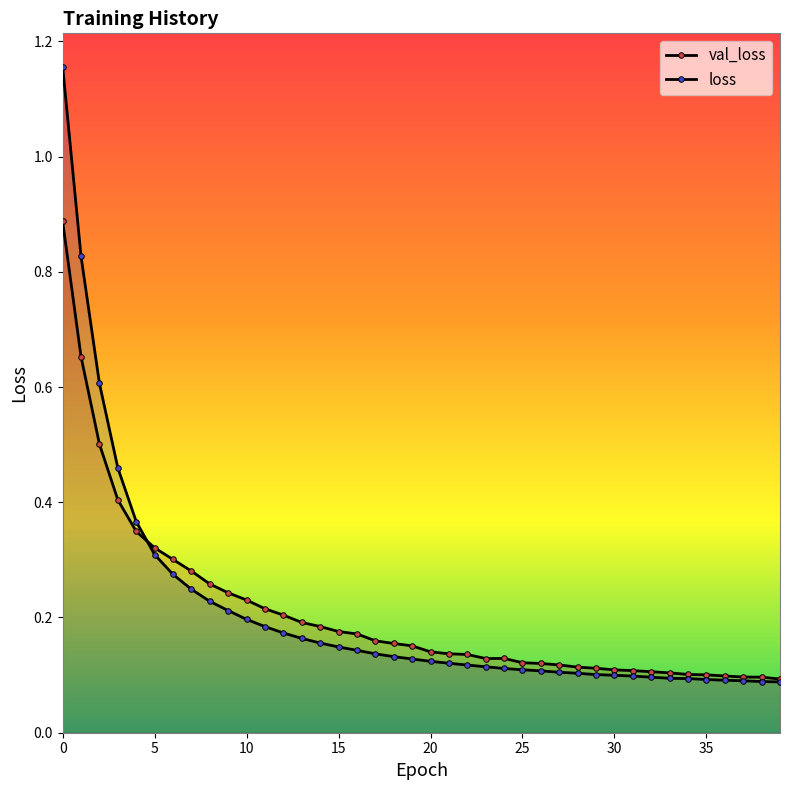

In val_loss, how many points are higher than both neighbors (excluding endpoints)?

1